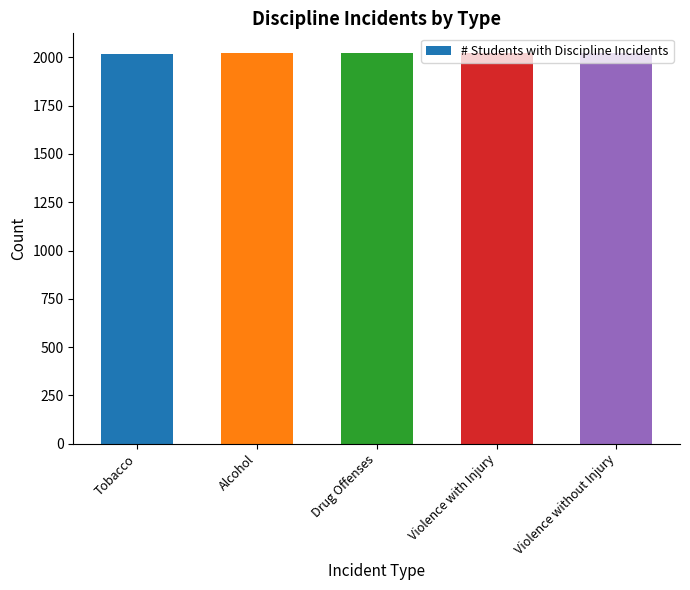

What is the difference between the maximum and minimum values?

4